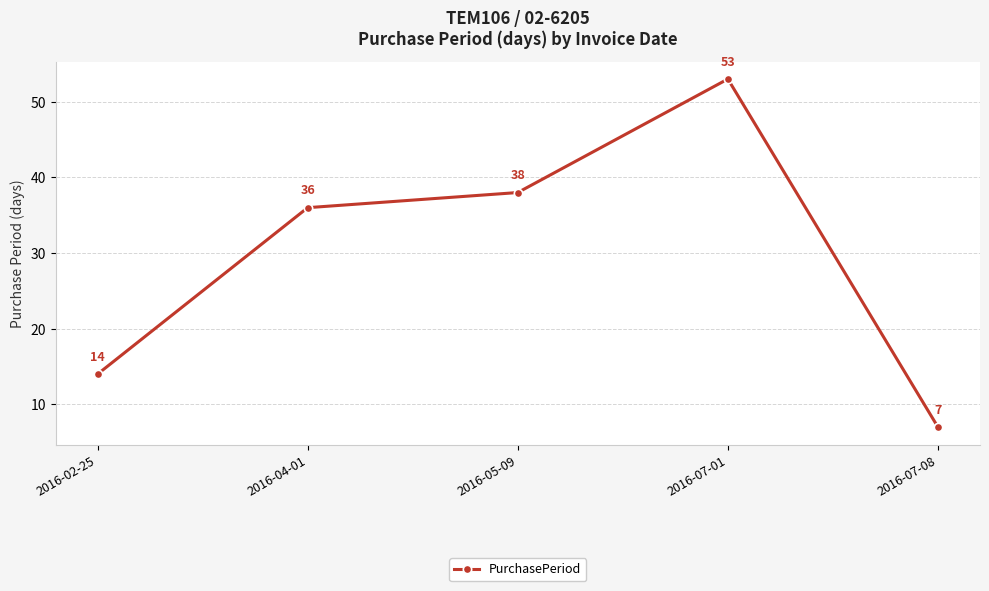

How many lines are shown in the chart?

1